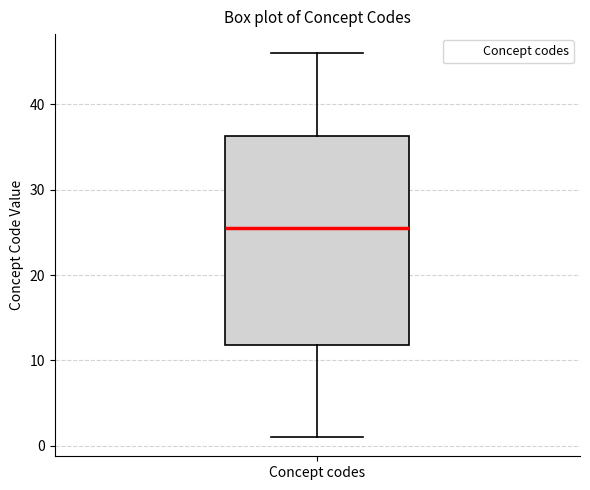

Transcribe this box plot: give where the median line is, the range the box spans, and where the two whiskers end, as read against the y-axis. The values are not printed on the chart, so give them approximately, as read against the axis.

median 26, box 12 to 36, whiskers 1 to 46